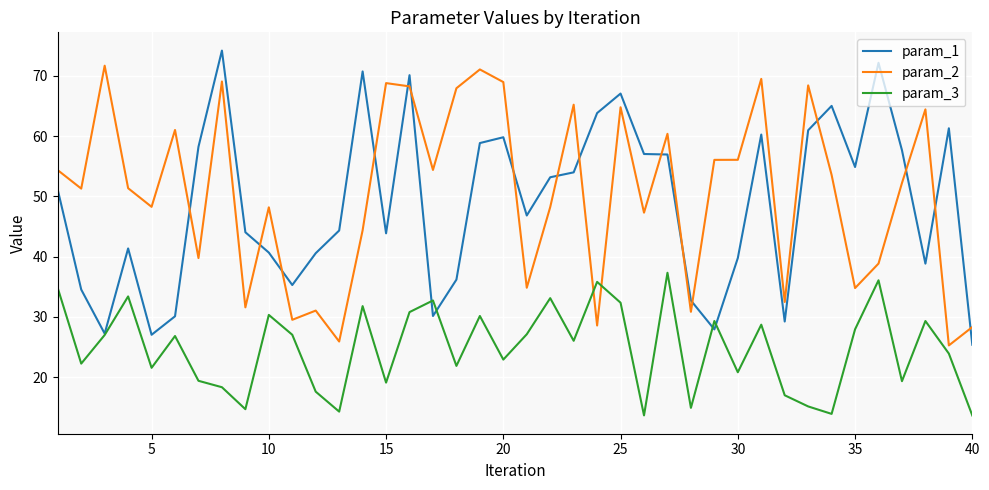

What are all the series names shown in the legend?

param_1, param_2, param_3